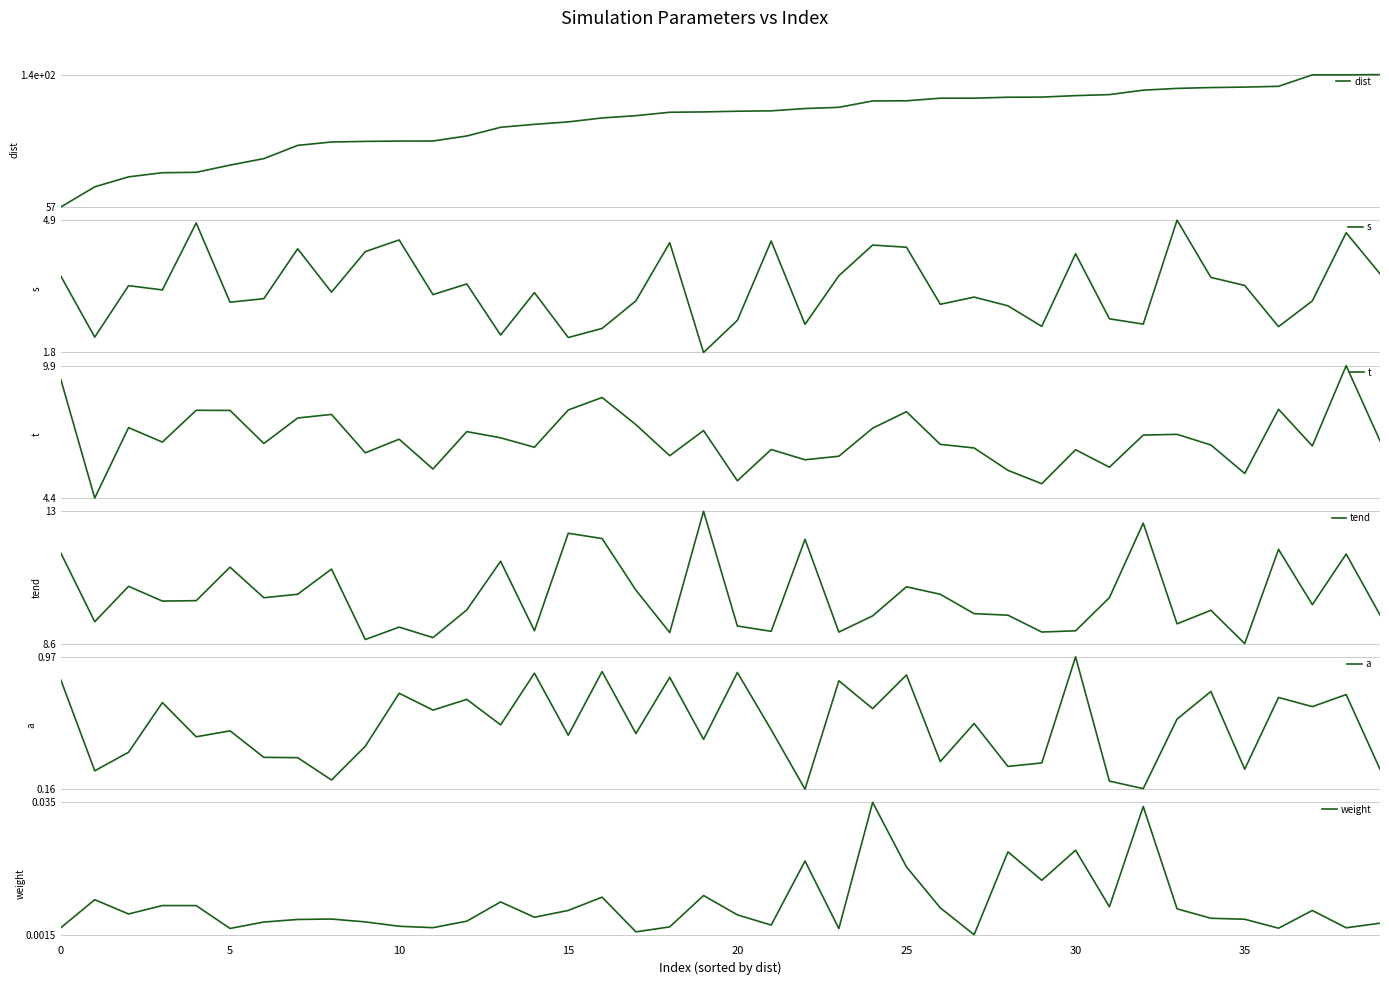

What is the total value across all series at 16?

136.0